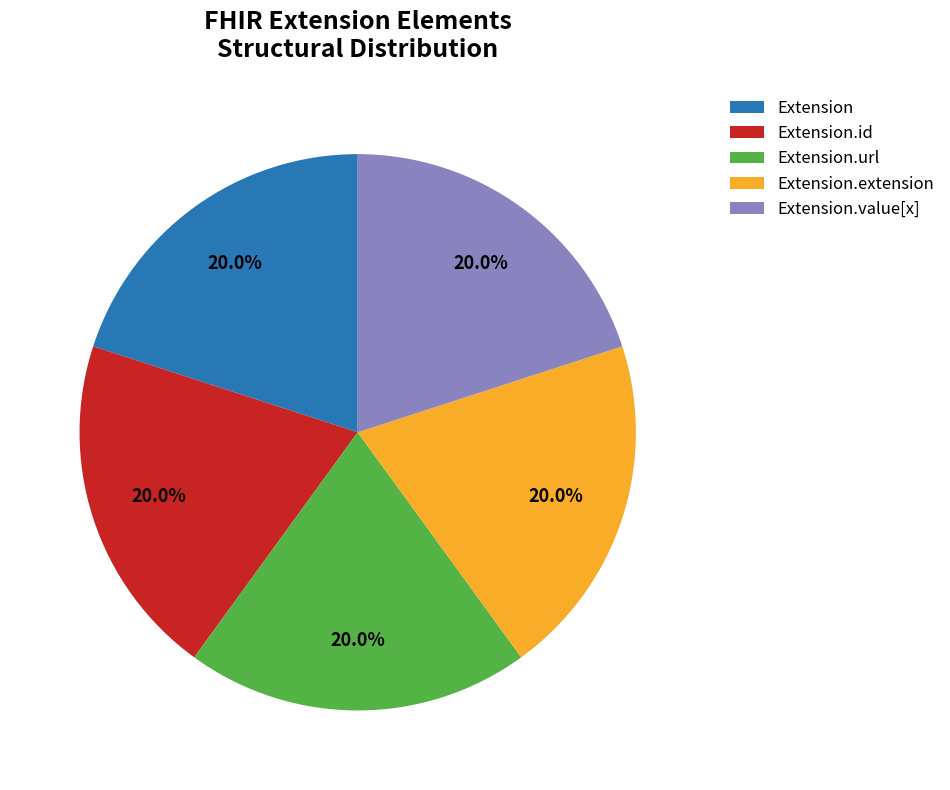

Approximately how many times larger is the value at Extension.value[x] compared to Extension.id?

1.0